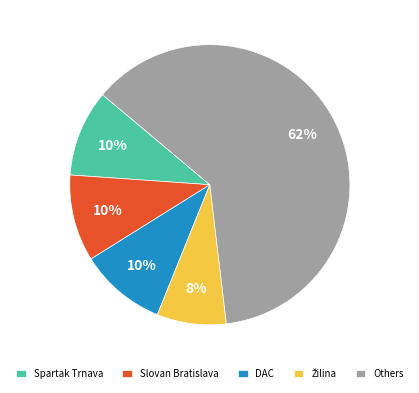

Which slice is the largest?

Others